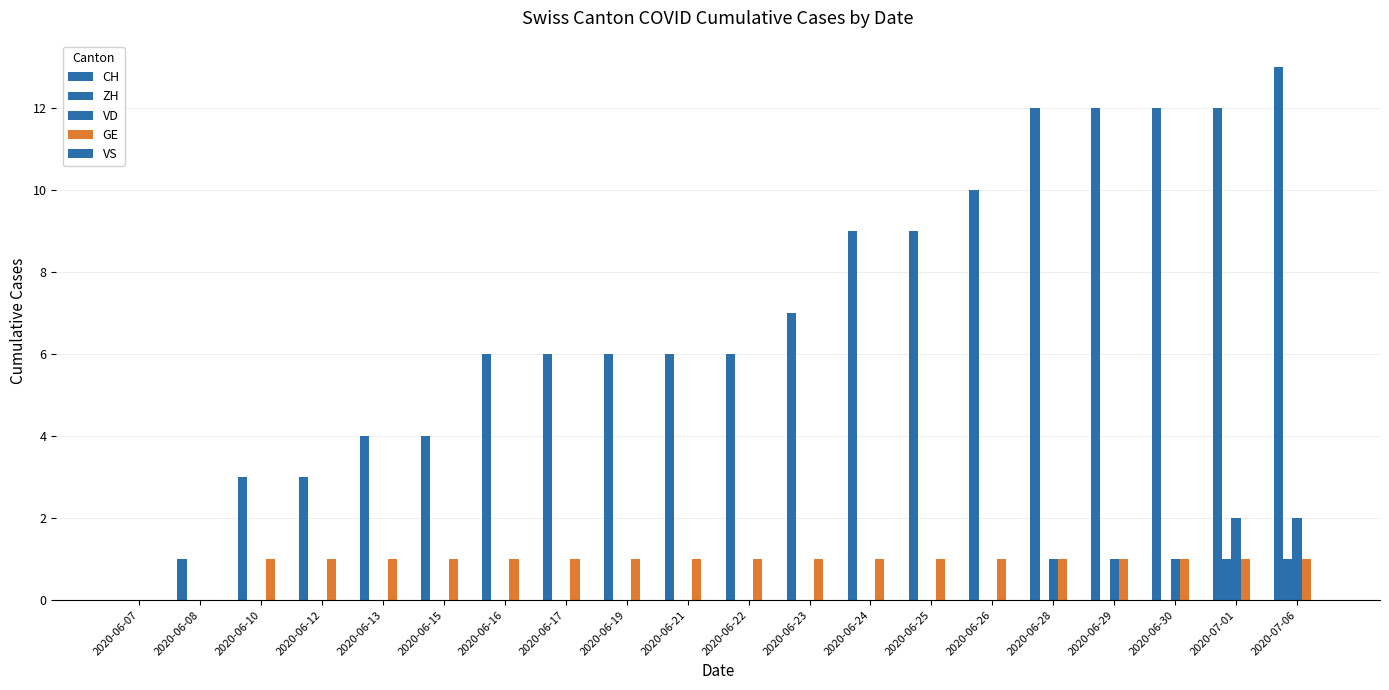

Which series has the largest range (max minus min)?

CH